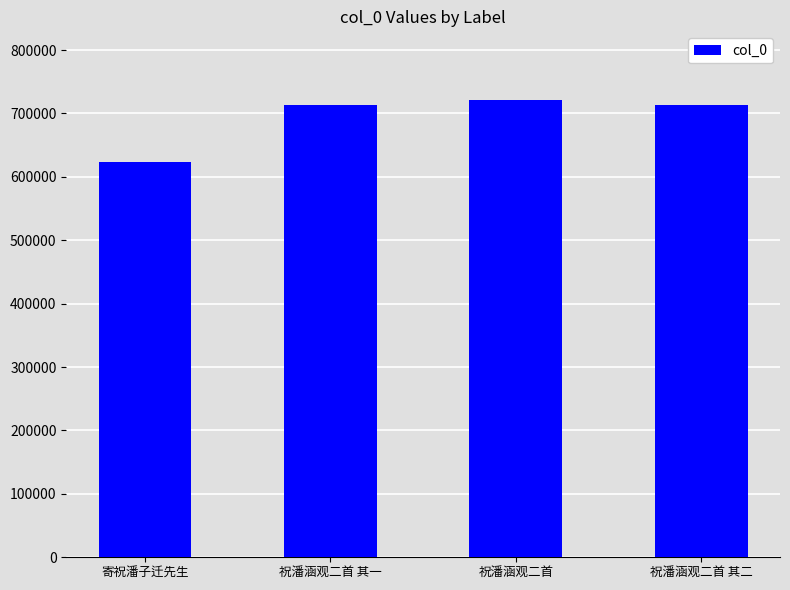

The chart shows a value of 249862 at 寄祝潘子迁先生. True or false?

False